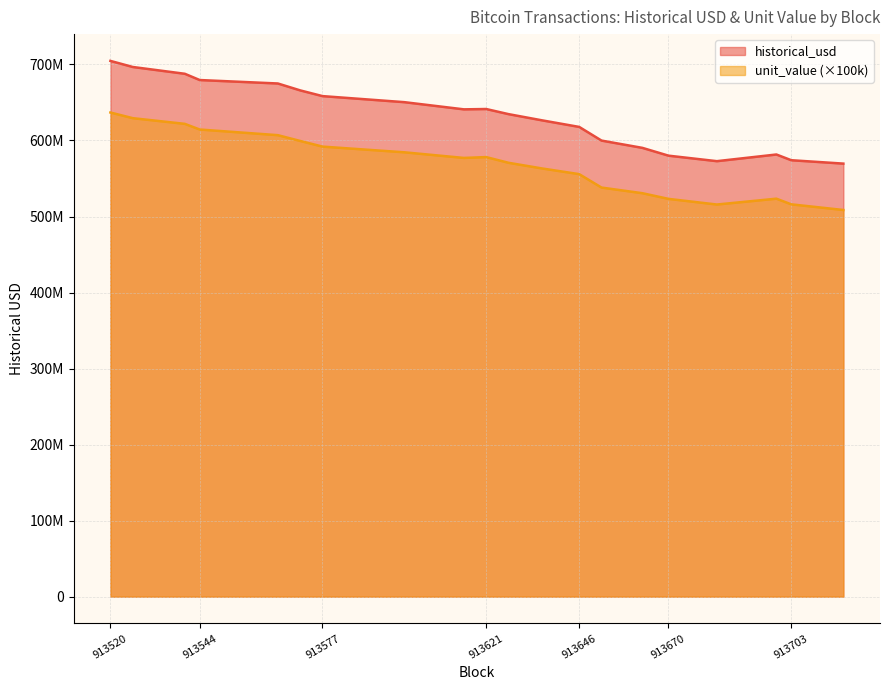

Does the chart have visible grid lines?

Yes